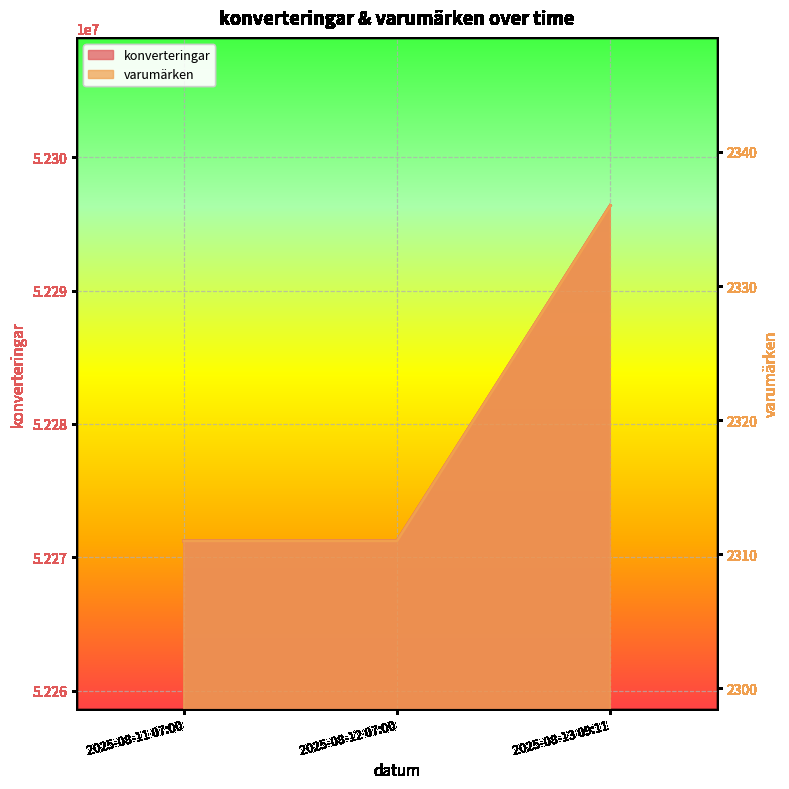

What is the label of the 3rd point from the right?

2025-08-11 07:00